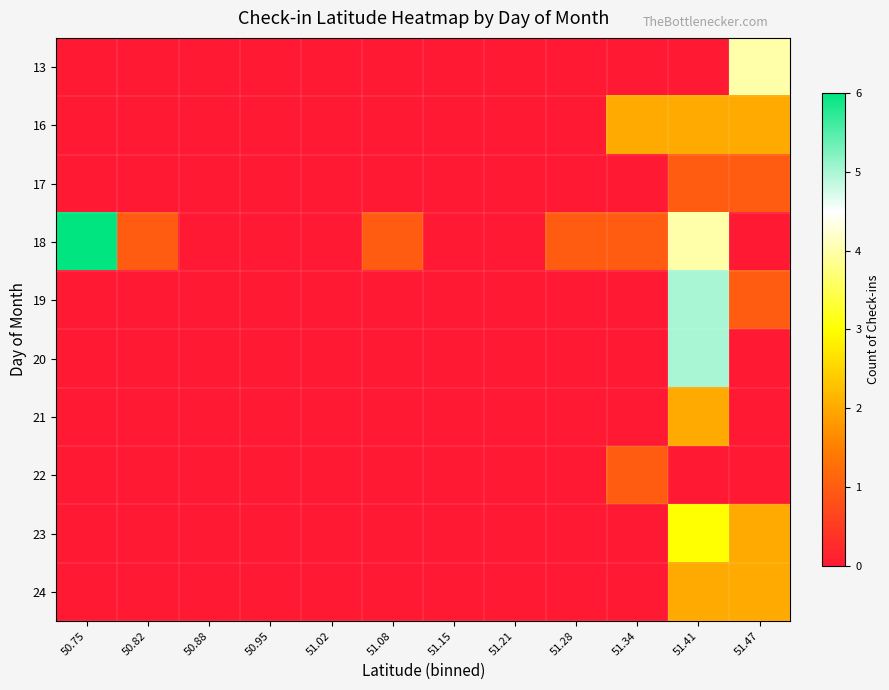

Rank the series by their maximum value, from lowest to highest.

17, 22, 16, 21, 24, 23, 13, 19, 20, 18